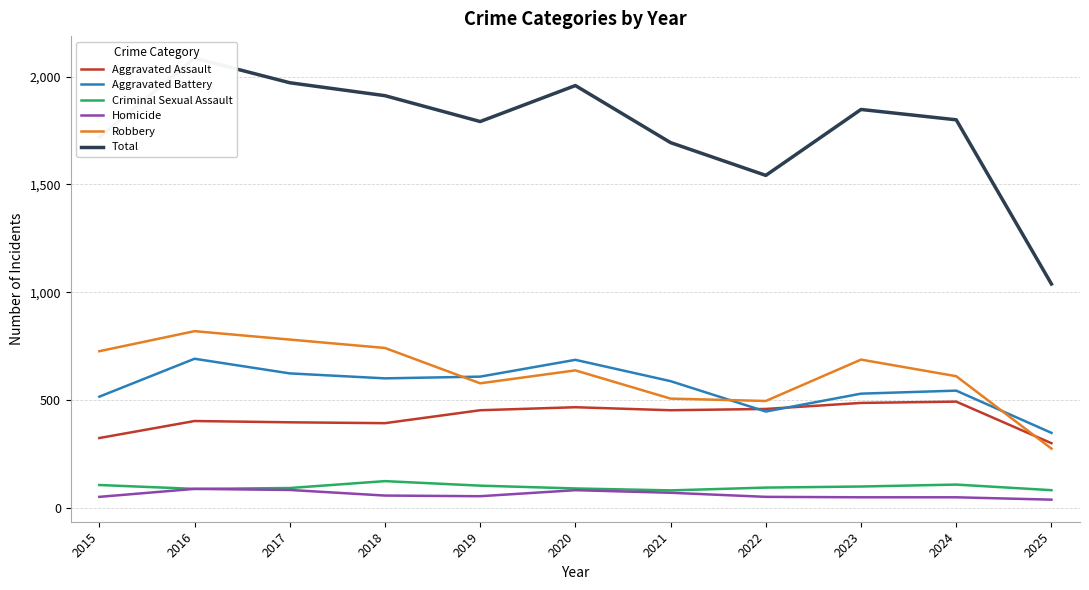

Between 2019 and 2021, which series saw the biggest shift?

Total